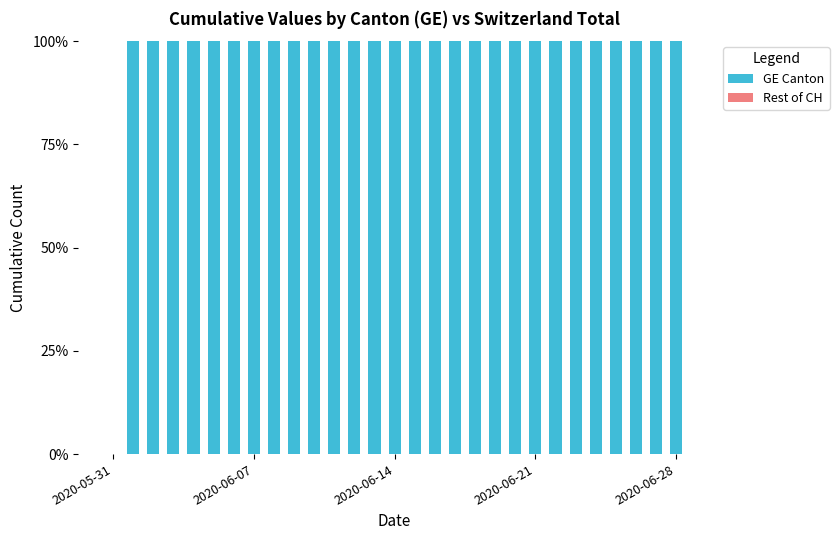

What is the sum of all values?

2800